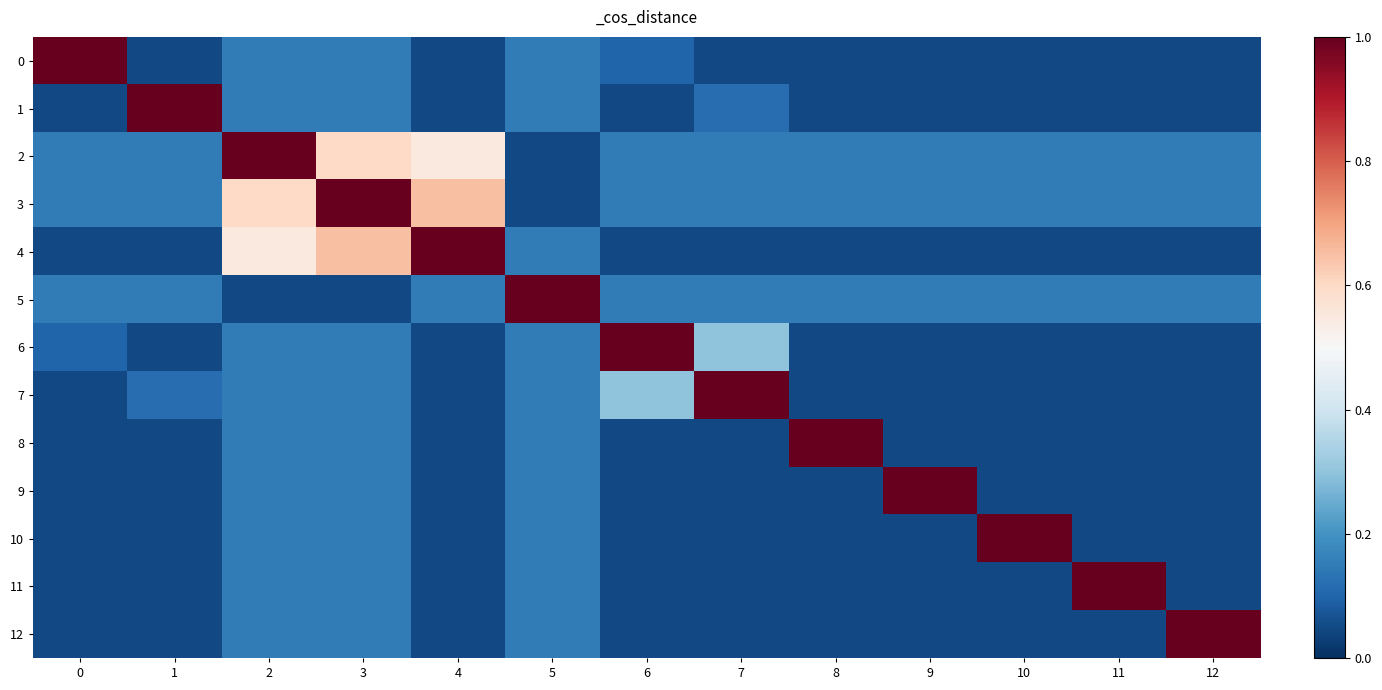

Reading right to left, transcribe all the data shown in this chart.

0: 12=0.1	11=0.1	10=0.1	9=0.1	8=0.1	7=0.1	6=0.1	5=0.1	4=0.1	3=0.1	2=0.1	1=0.1	0=1.0
1: 12=0.1	11=0.1	10=0.1	9=0.1	8=0.1	7=0.1	6=0.1	5=0.1	4=0.1	3=0.1	2=0.1	1=1.0	0=0.1
2: 12=0.1	11=0.1	10=0.1	9=0.1	8=0.1	7=0.1	6=0.1	5=0.1	4=0.6	3=0.6	2=1.0	1=0.1	0=0.1
3: 12=0.1	11=0.1	10=0.1	9=0.1	8=0.1	7=0.1	6=0.1	5=0.1	4=0.7	3=1.0	2=0.6	1=0.1	0=0.1
4: 12=0.1	11=0.1	10=0.1	9=0.1	8=0.1	7=0.1	6=0.1	5=0.1	4=1.0	3=0.7	2=0.6	1=0.1	0=0.1
5: 12=0.1	11=0.1	10=0.1	9=0.1	8=0.1	7=0.1	6=0.1	5=1.0	4=0.1	3=0.1	2=0.1	1=0.1	0=0.1
6: 12=0.1	11=0.1	10=0.1	9=0.1	8=0.1	7=0.3	6=1.0	5=0.1	4=0.1	3=0.1	2=0.1	1=0.1	0=0.1
7: 12=0.1	11=0.1	10=0.1	9=0.1	8=0.1	7=1.0	6=0.3	5=0.1	4=0.1	3=0.1	2=0.1	1=0.1	0=0.1
8: 12=0.1	11=0.1	10=0.1	9=0.1	8=1.0	7=0.1	6=0.1	5=0.1	4=0.1	3=0.1	2=0.1	1=0.1	0=0.1
9: 12=0.1	11=0.1	10=0.1	9=1.0	8=0.1	7=0.1	6=0.1	5=0.1	4=0.1	3=0.1	2=0.1	1=0.1	0=0.1
10: 12=0.1	11=0.1	10=1.0	9=0.1	8=0.1	7=0.1	6=0.1	5=0.1	4=0.1	3=0.1	2=0.1	1=0.1	0=0.1
11: 12=0.1	11=1.0	10=0.1	9=0.1	8=0.1	7=0.1	6=0.1	5=0.1	4=0.1	3=0.1	2=0.1	1=0.1	0=0.1
12: 12=1.0	11=0.1	10=0.1	9=0.1	8=0.1	7=0.1	6=0.1	5=0.1	4=0.1	3=0.1	2=0.1	1=0.1	0=0.1